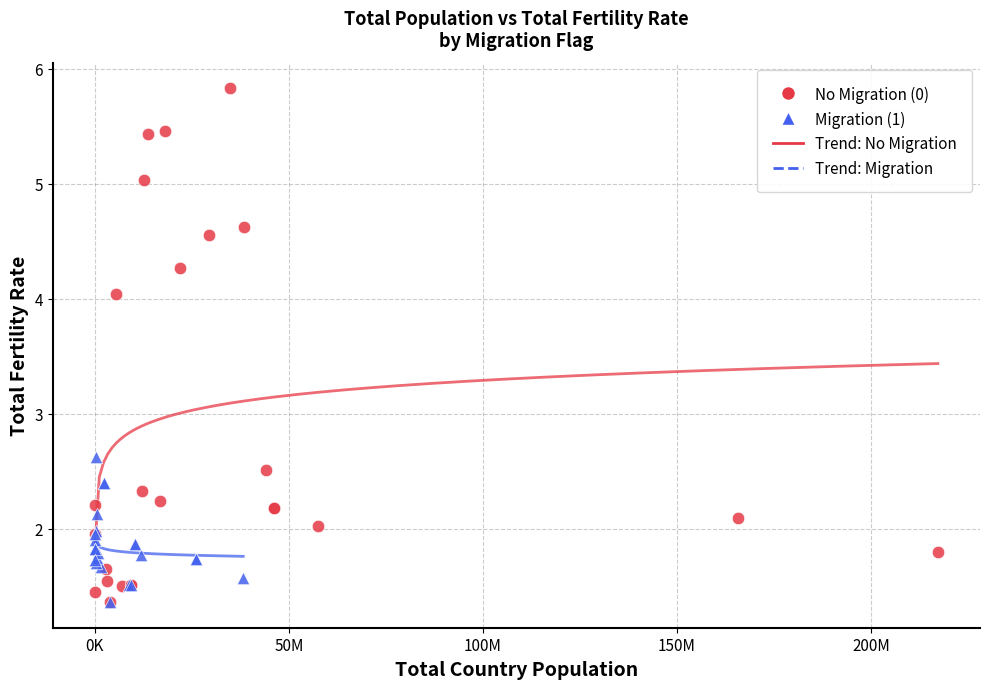

Which series has the largest Y range (max minus min)?

No Migration (0)